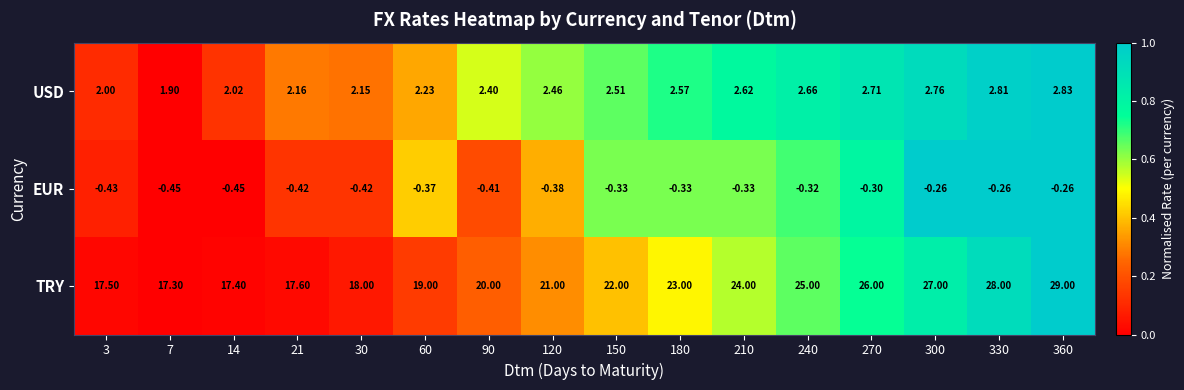

What is the total value across all series at 180?

25.2